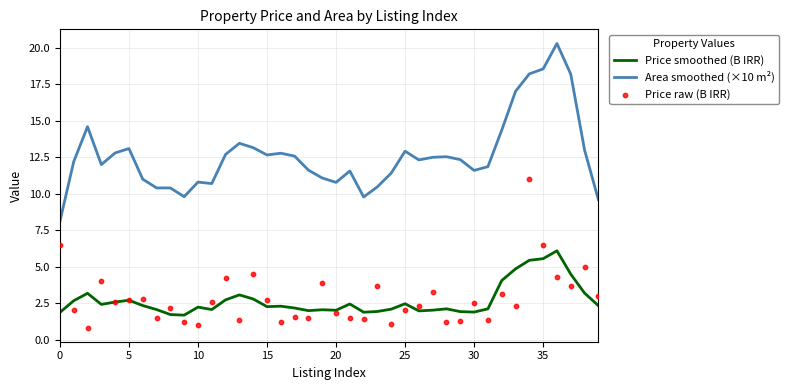

Which series contains the highest Y value?

Area smoothed (×10 m²)